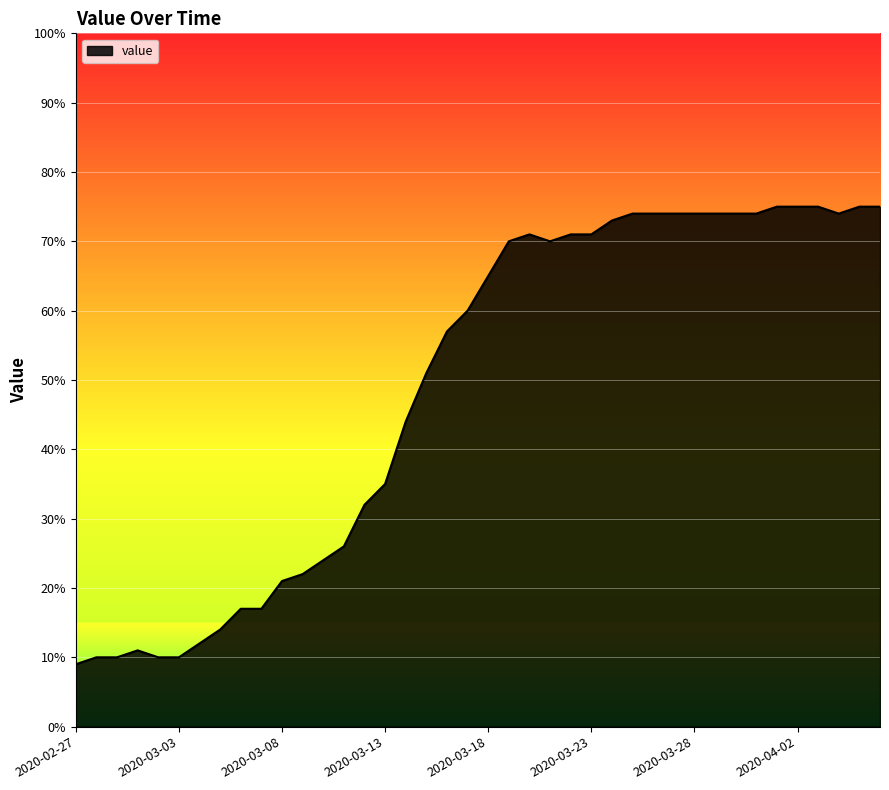

What is the minimum value shown in the chart?

9